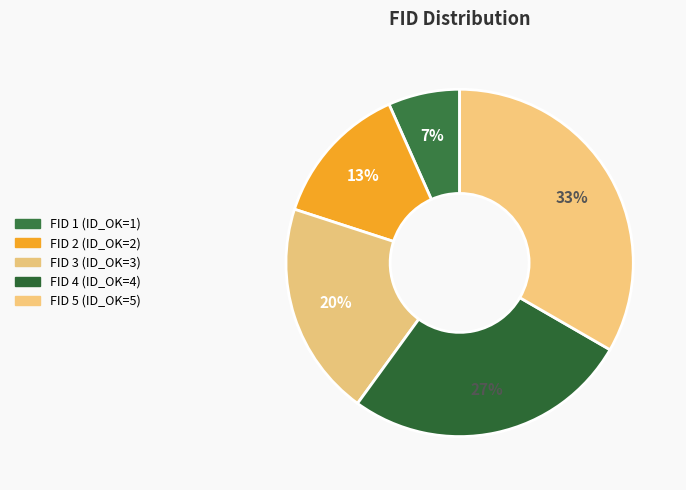

Is there a majority slice in this chart?

No